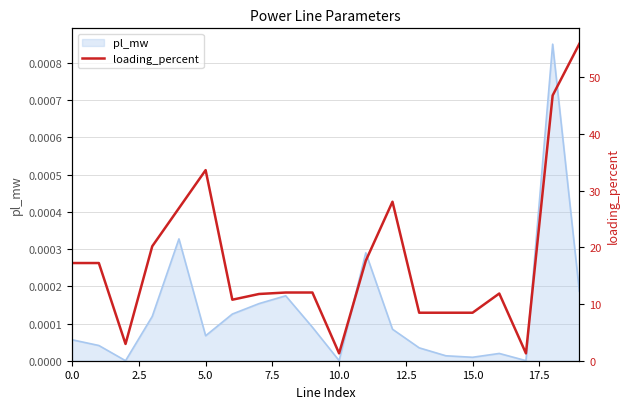

How many points are higher than both their immediate neighbors (excluding endpoints)?

4